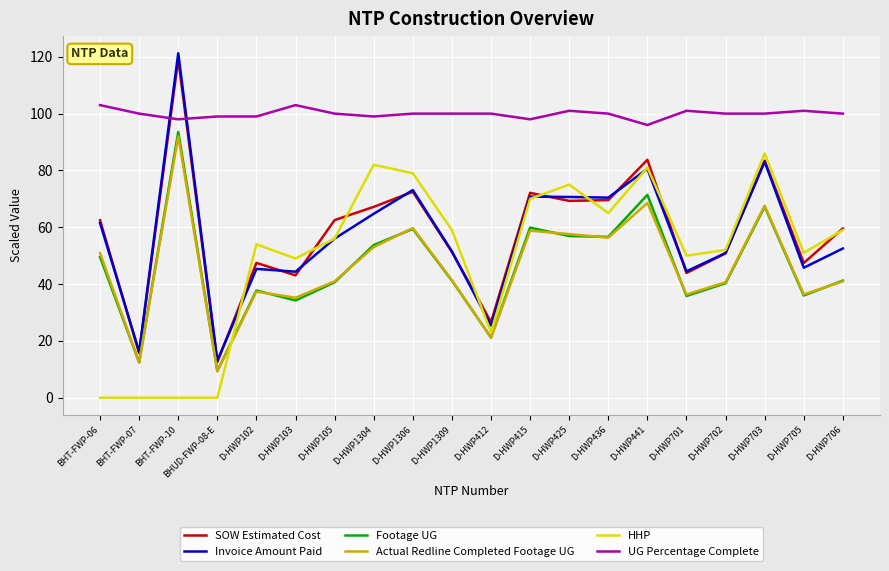

What position from the right is BHT-FWP-10?

18